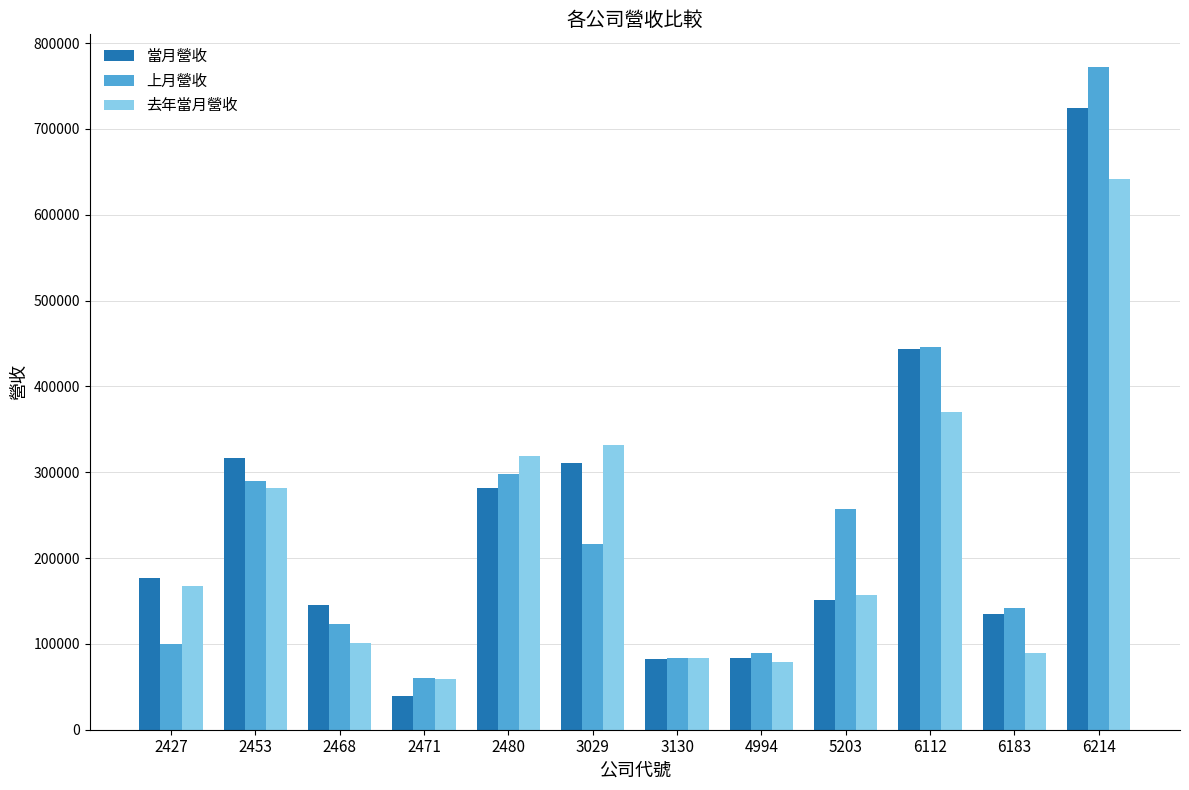

Is the value of 當月營收 at 2427 greater than the value of 上月營收 at 2480?

No